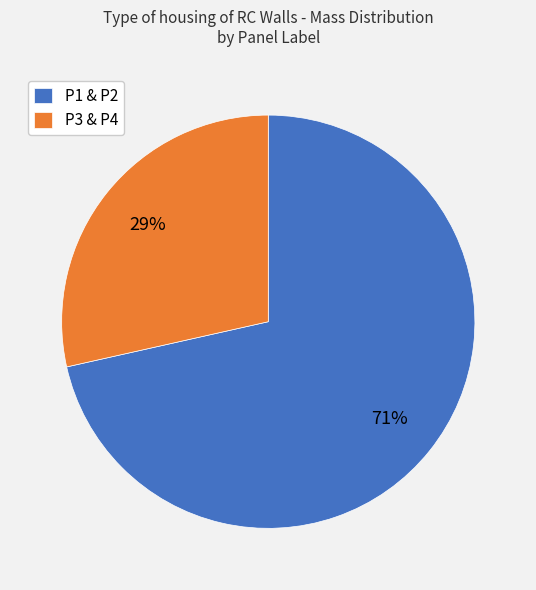

How many slices are in this pie chart?

2